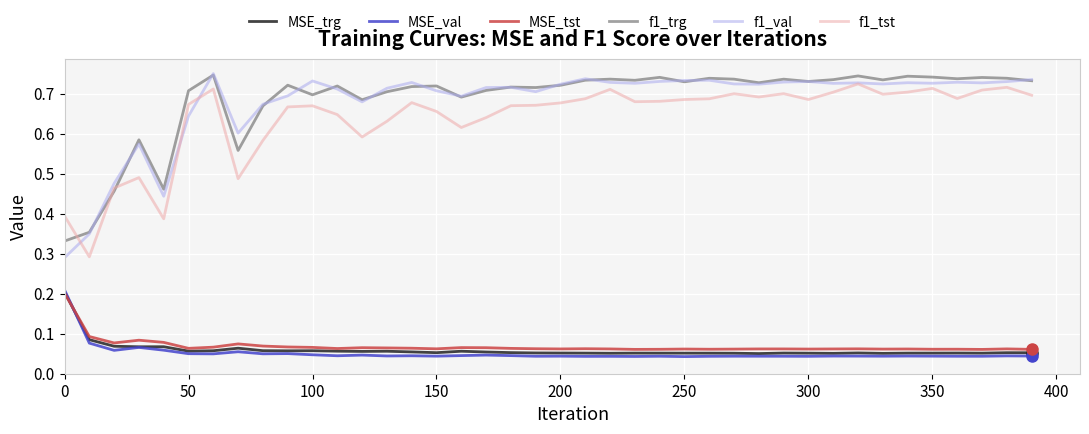

True or false: MSE_val and f1_trg cross at least once.

False